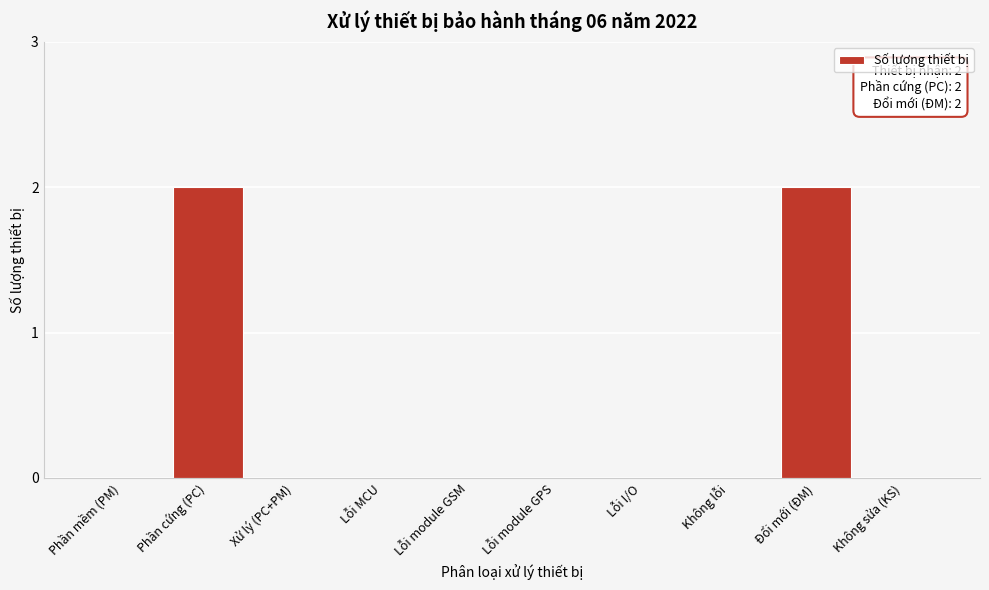

Reading right to left, extract all data points from this chart.

Không sửa (KS)=0	Đổi mới (ĐM)=2	Không lỗi=0	Lỗi I/O=0	Lỗi module GPS=0	Lỗi module GSM=0	Lỗi MCU=0	Xử lý (PC+PM)=0	Phần cứng (PC)=2	Phần mềm (PM)=0